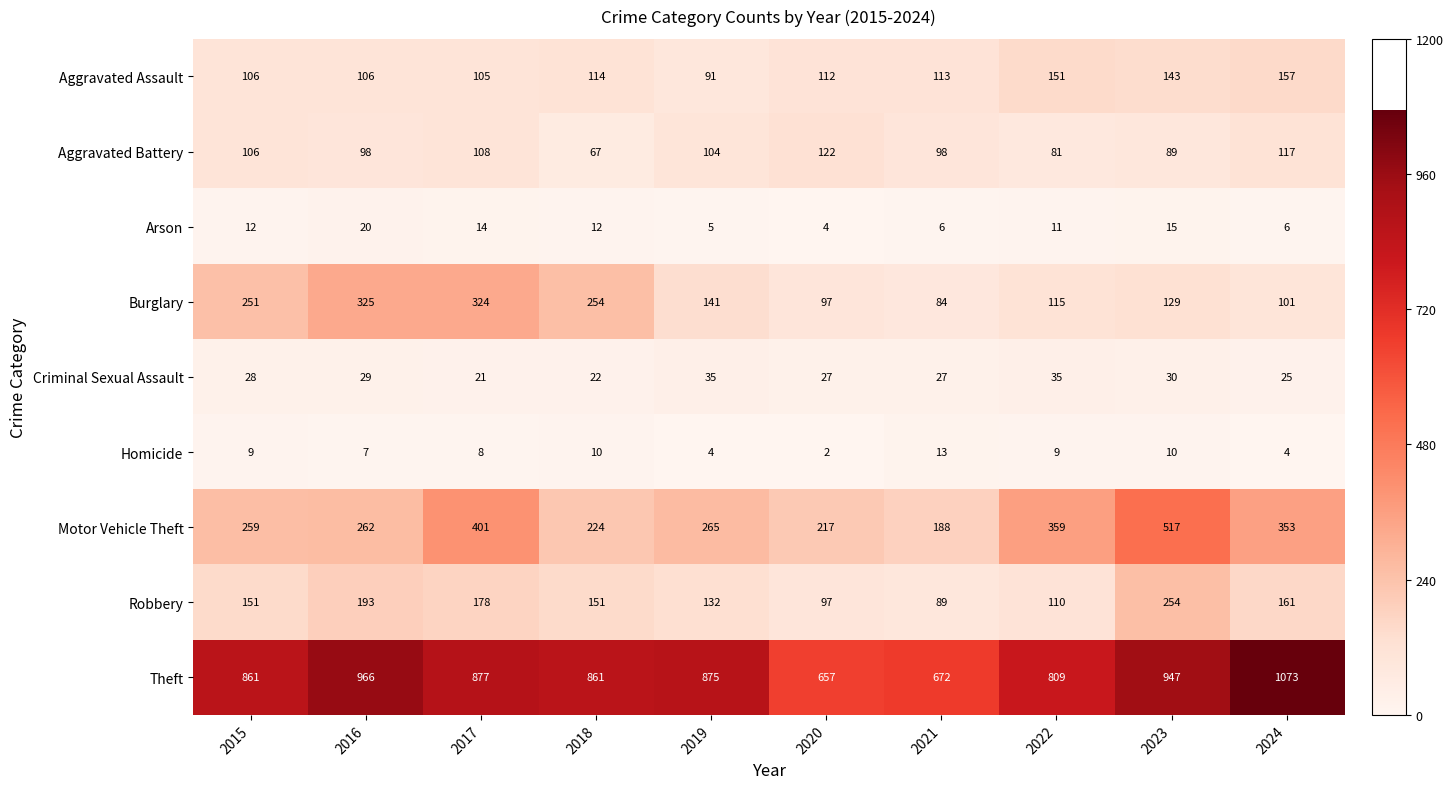

Which series has the widest spread of values?

Theft